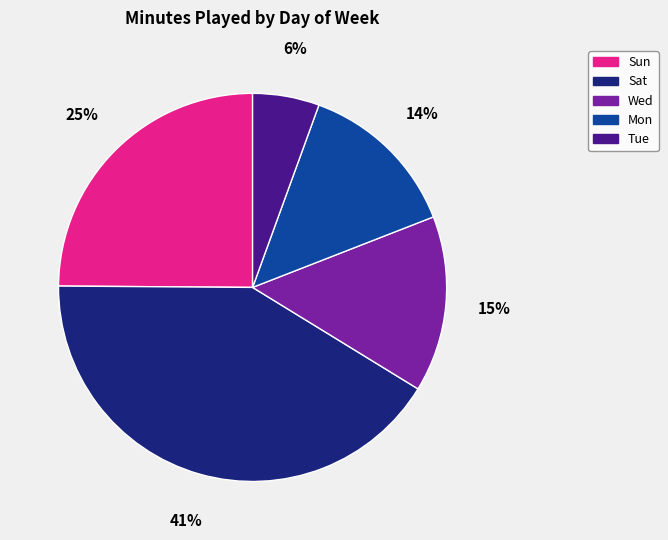

To the nearest percent, what is the average slice percentage?

20%